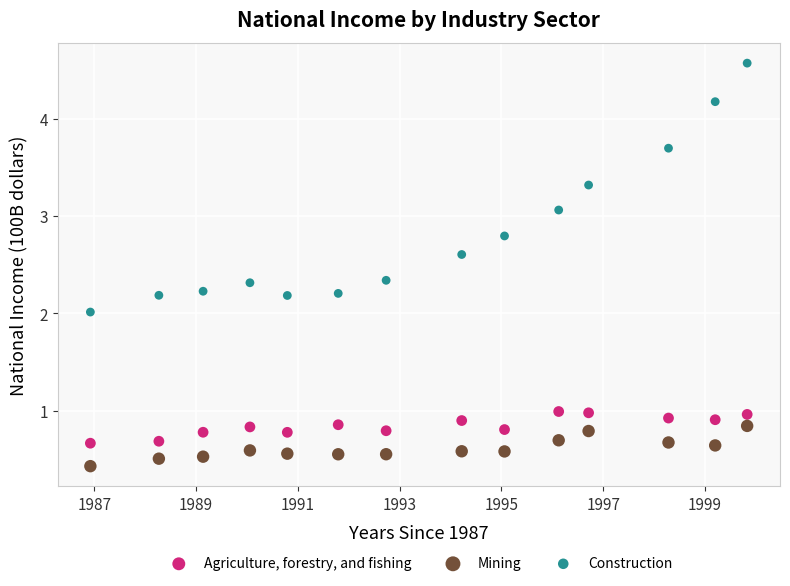

Across all data points, what is the range of Y values (max minus min)?

4.1